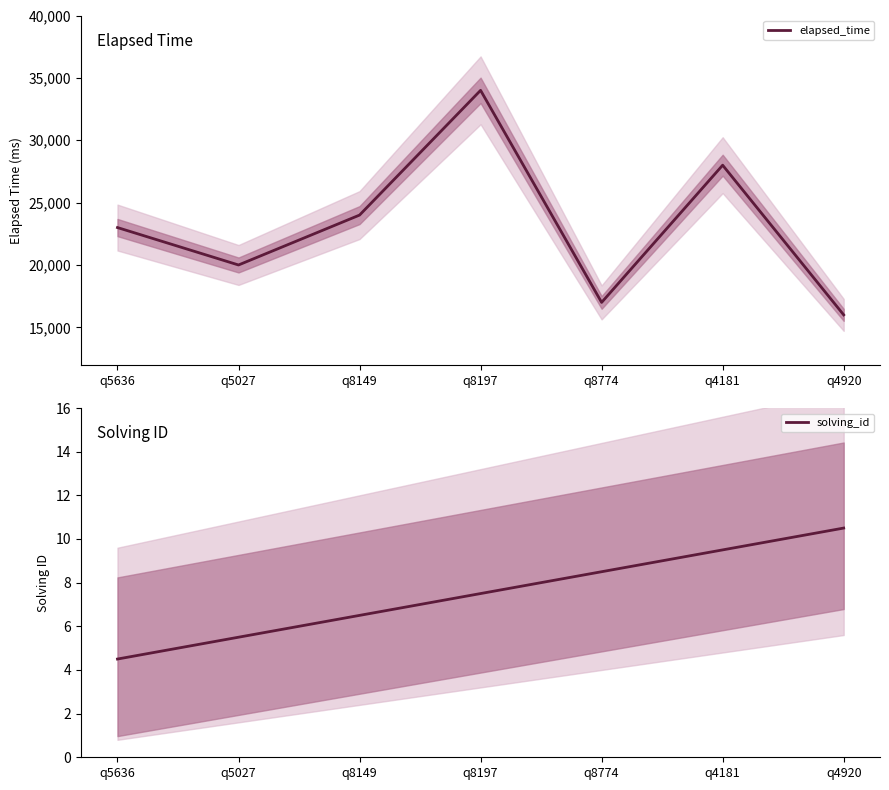

How many lines are shown in the chart?

2